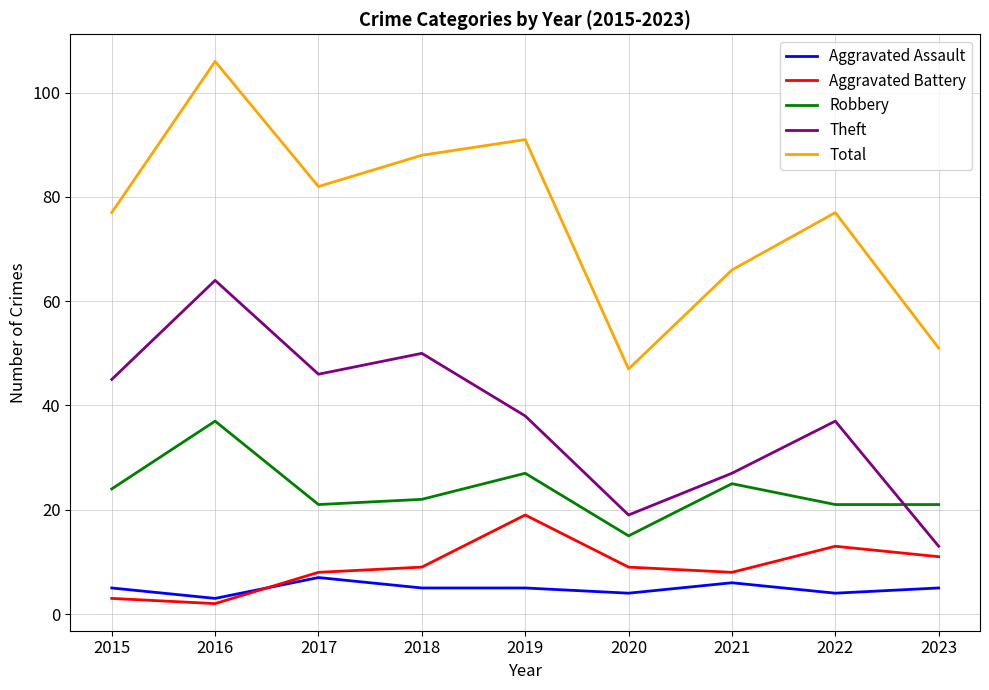

At how many categories does at least one series exceed 15?

9